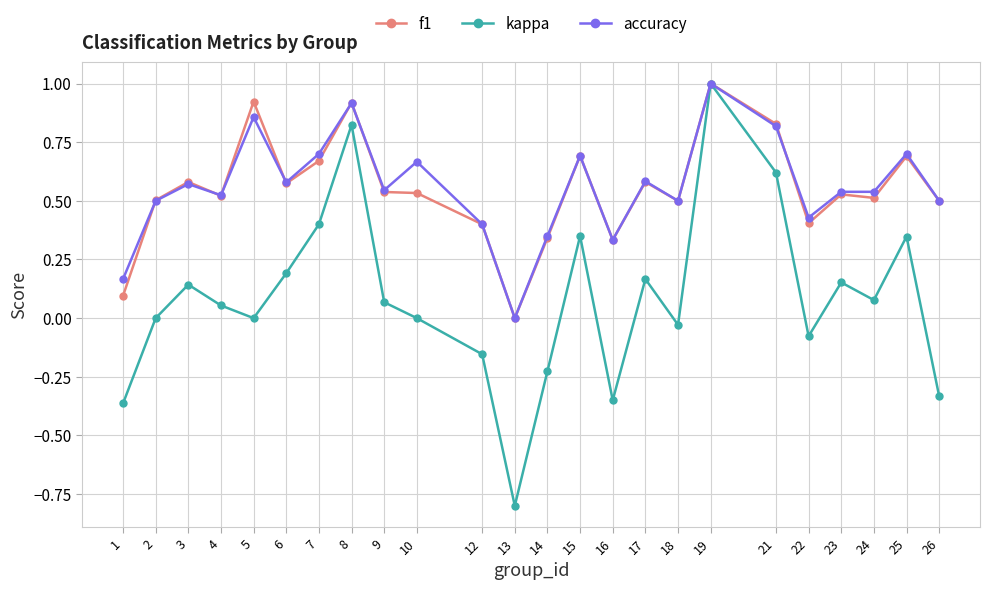

Is the value of accuracy at 15 greater than the value of f1 at 18?

Yes